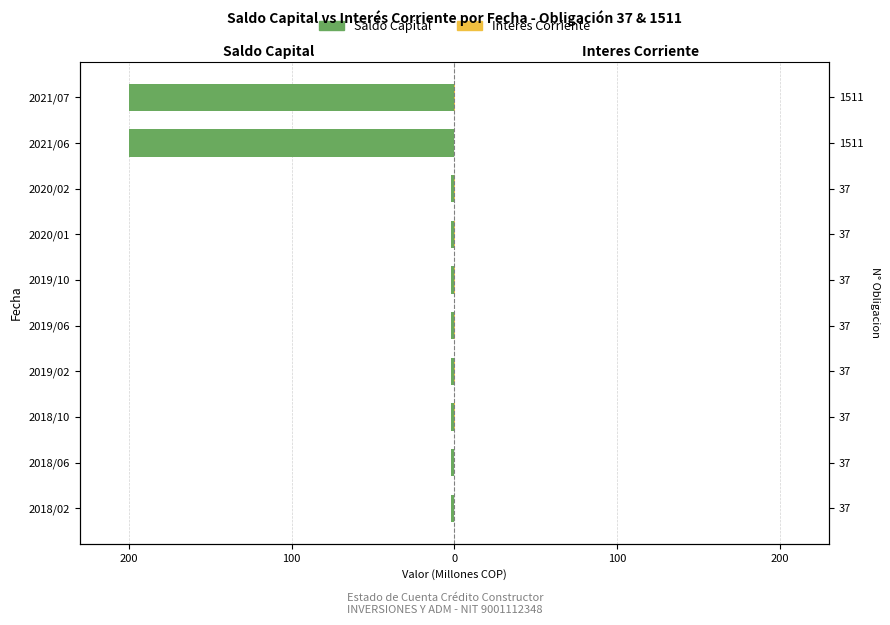

How many bars are there in total?

20